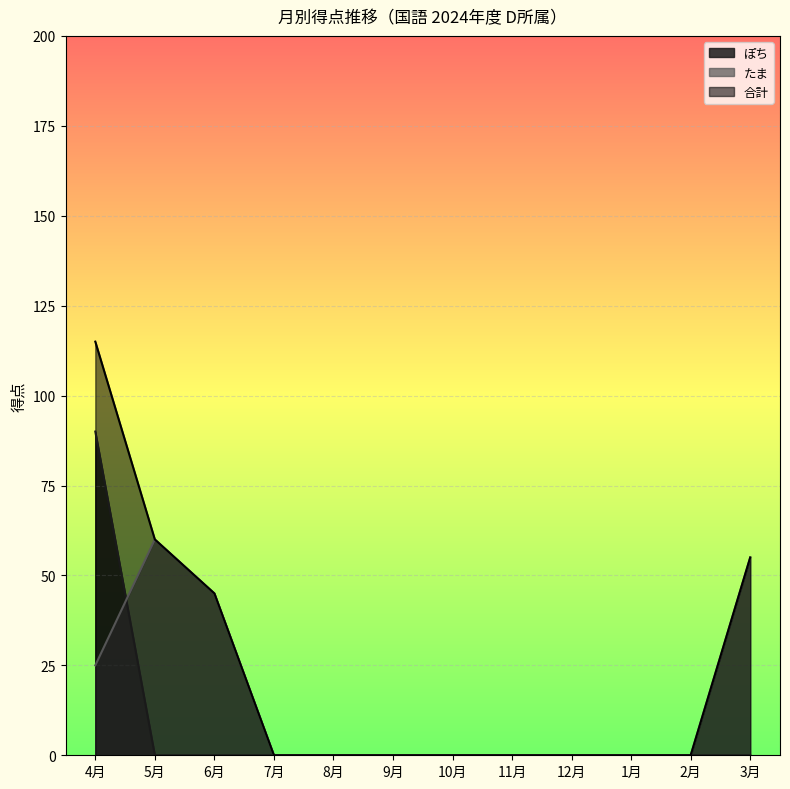

Rank the series by their average value, from lowest to highest.

ぽち, たま, 合計